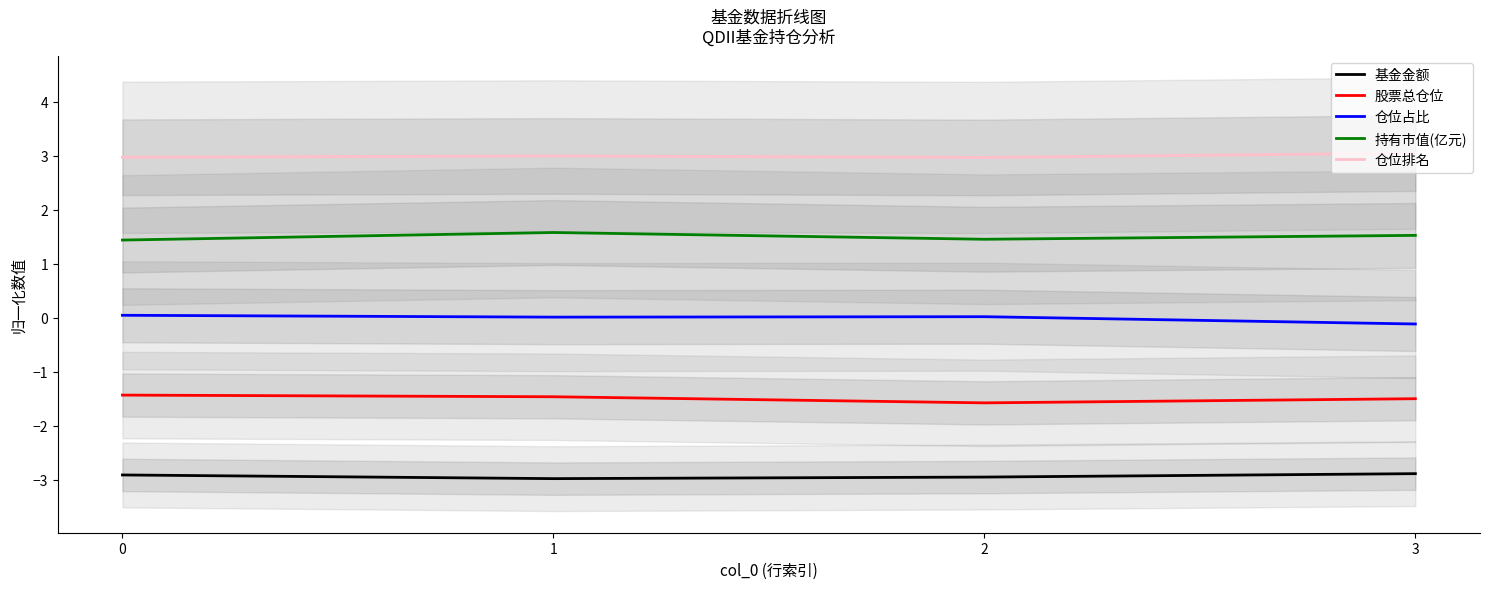

What is the difference between the 基金金额 values at 3 and 2?

0.1